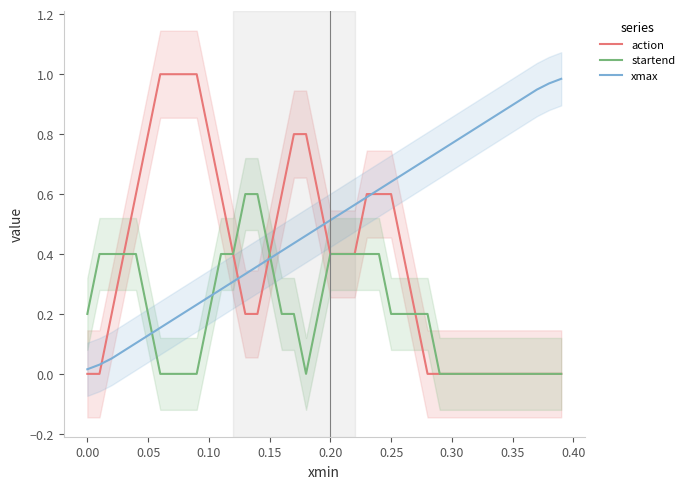

At how many categories does at least one series exceed 0?

40